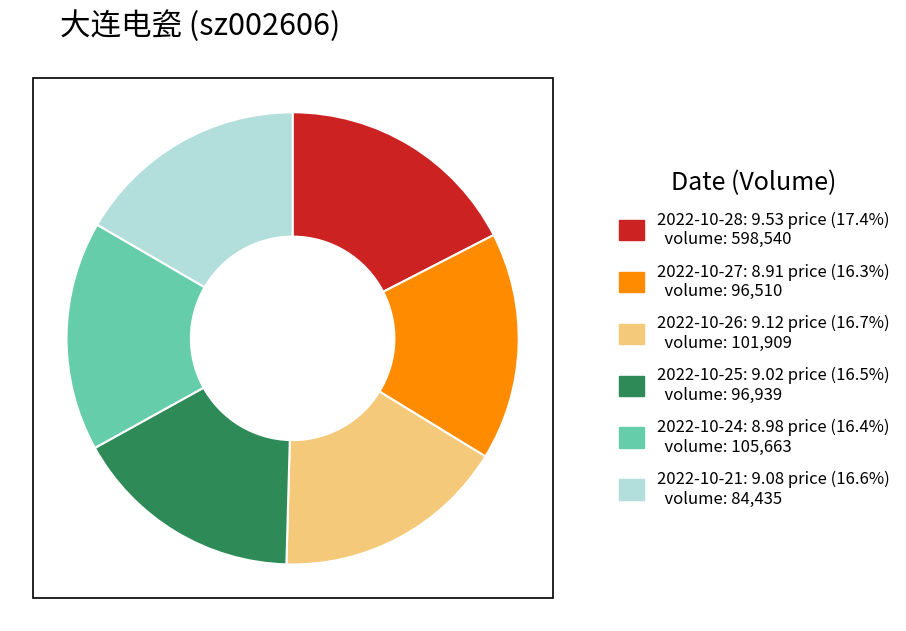

Is there any slice that represents more than half of the pie?

No